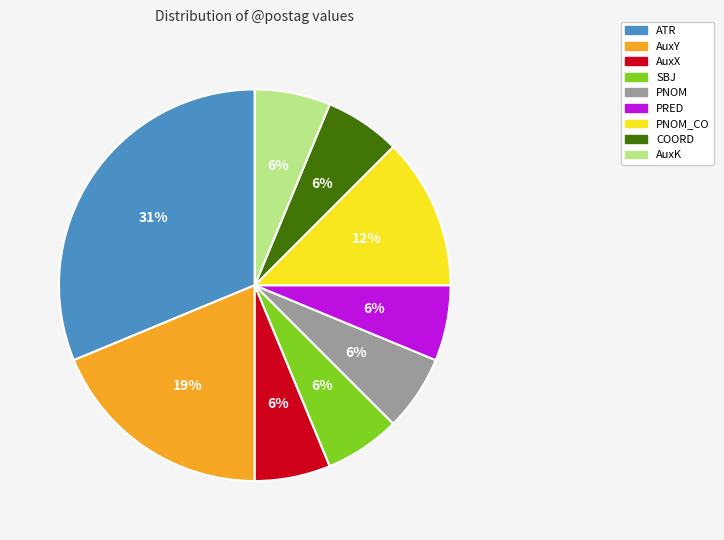

Do SBJ and ATR together represent more than half of the pie?

No